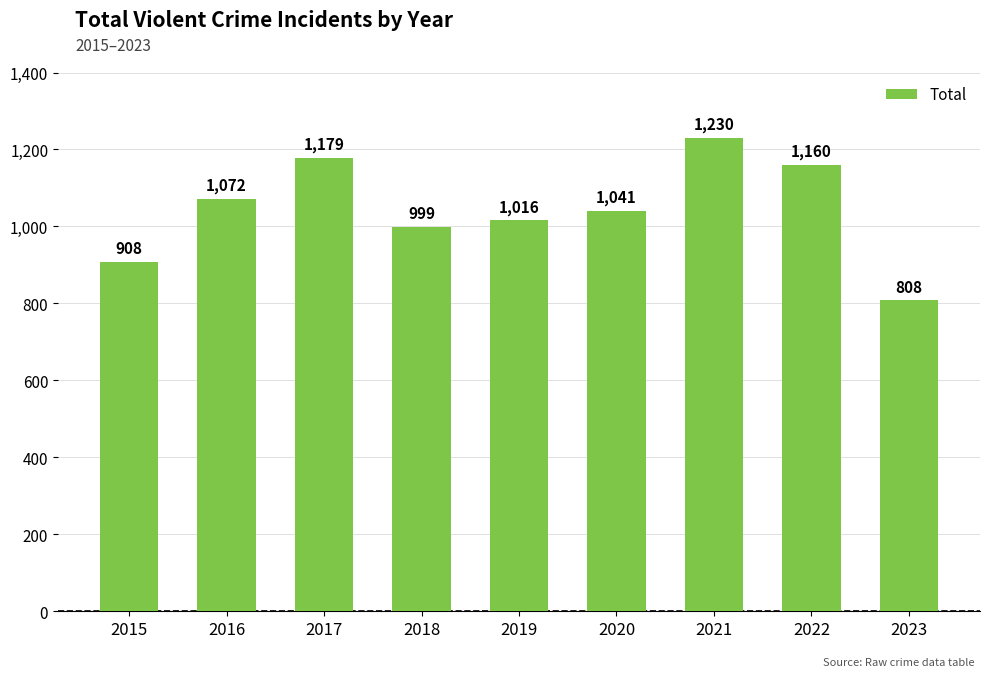

What is the maximum value shown in the chart?

1230